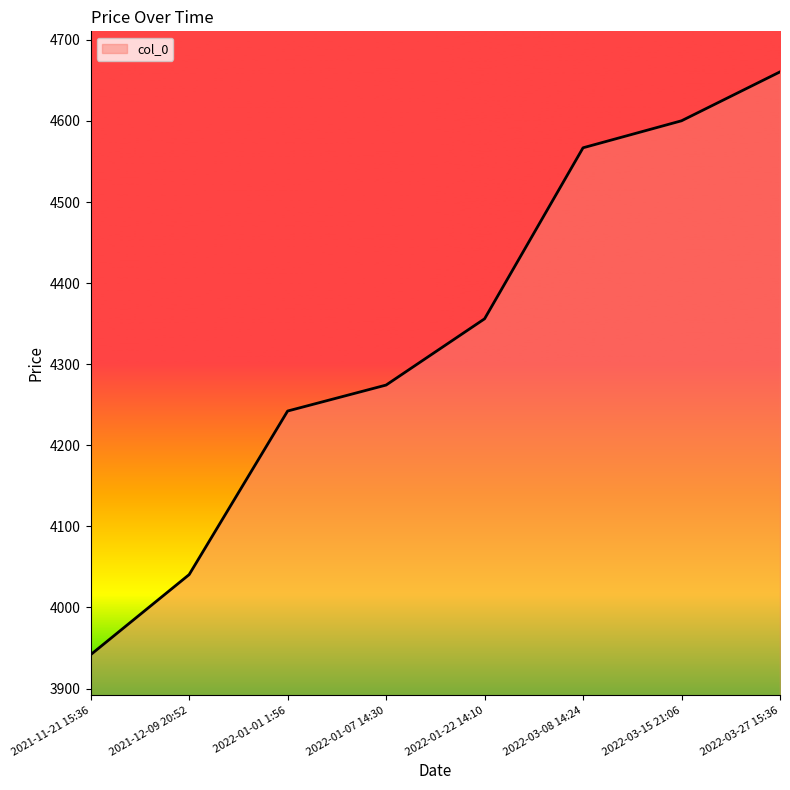

True or false: the data has more than 1 interior local peaks.

False